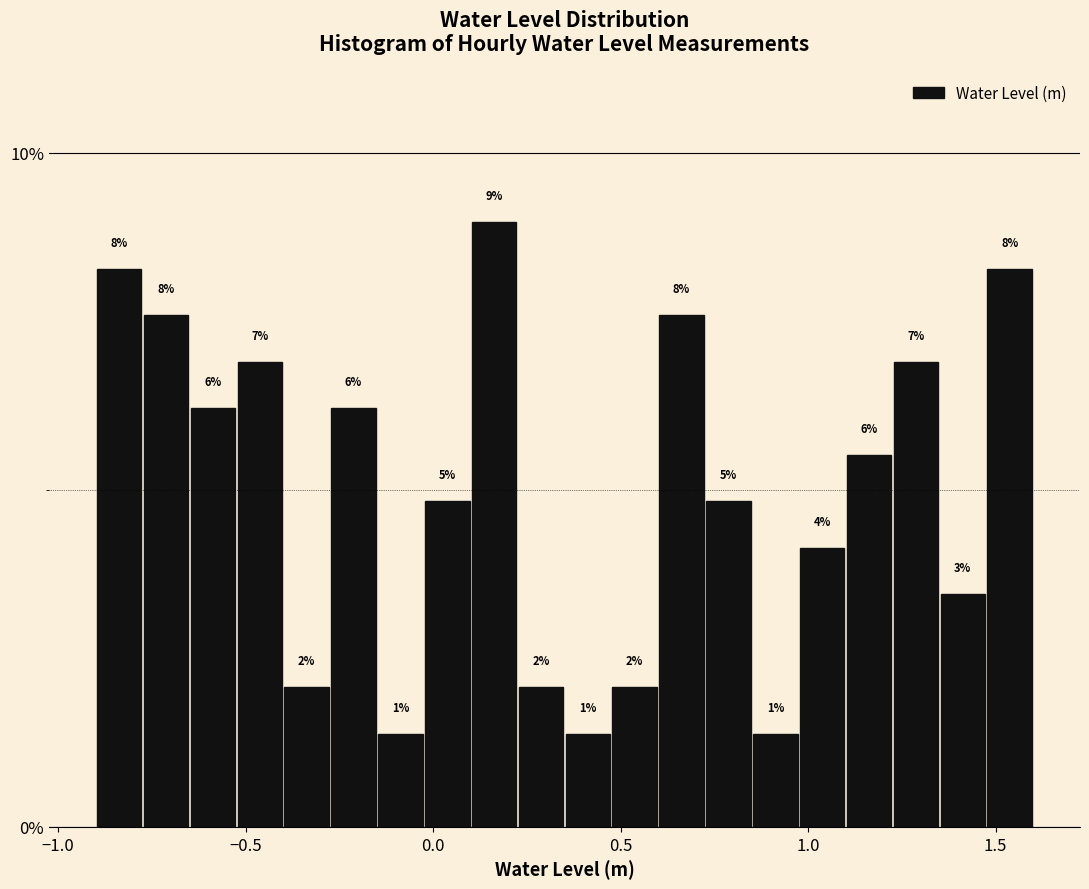

Read against the x-axis, roughly where is the centre of the tallest bar?

0.15